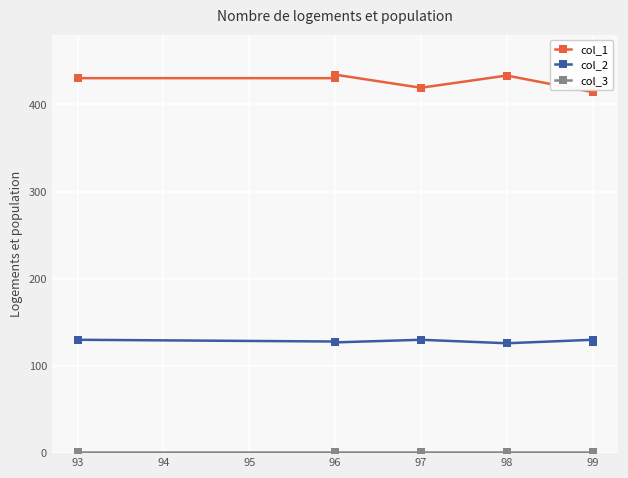

The col_1 series shows 613 at 97. True or false?

False